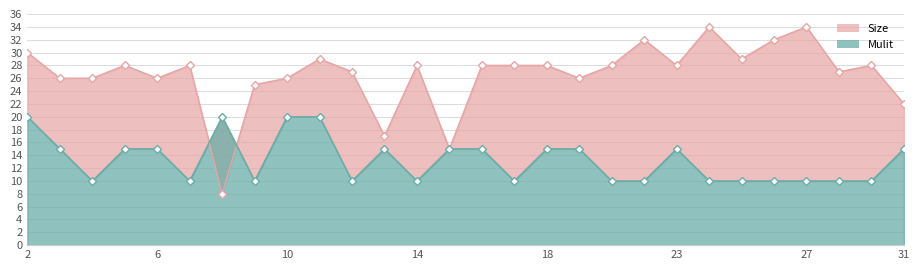

Which series ends up on top after the final intersection of Mulit and Size?

Size